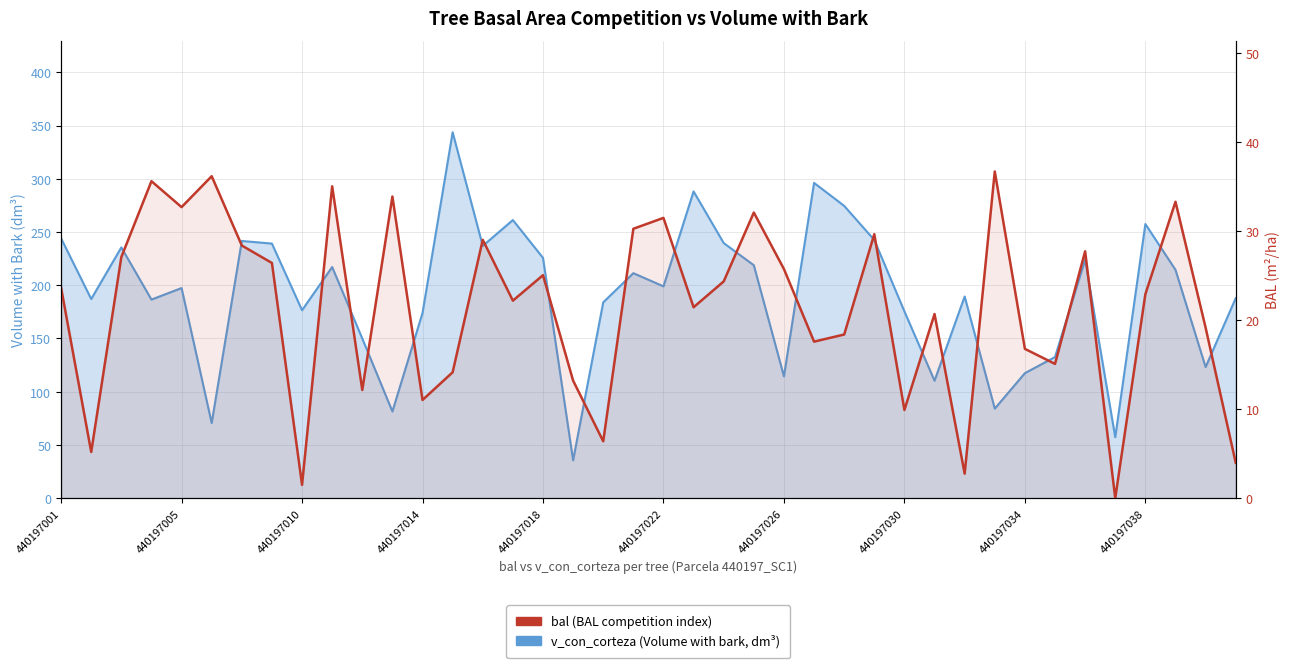

At which label does bal first exceed 23?

440197001